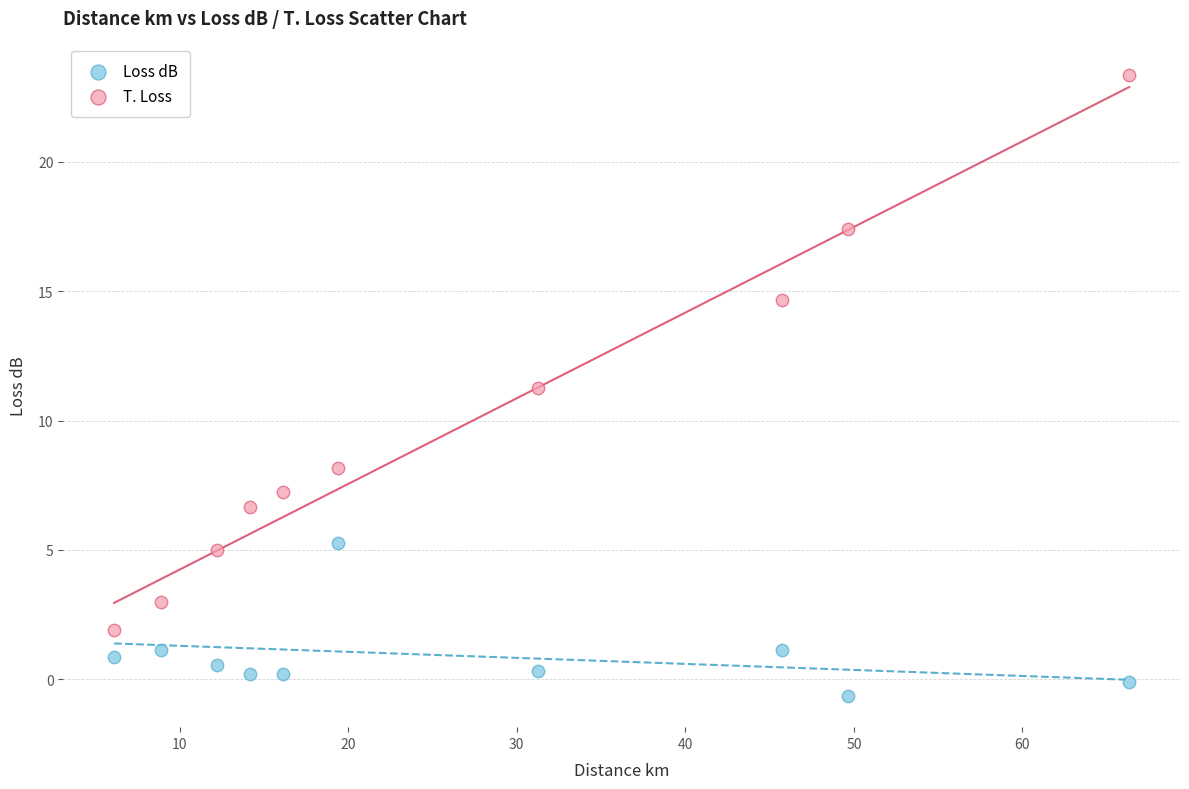

Which series contains the lowest Y value?

Loss dB